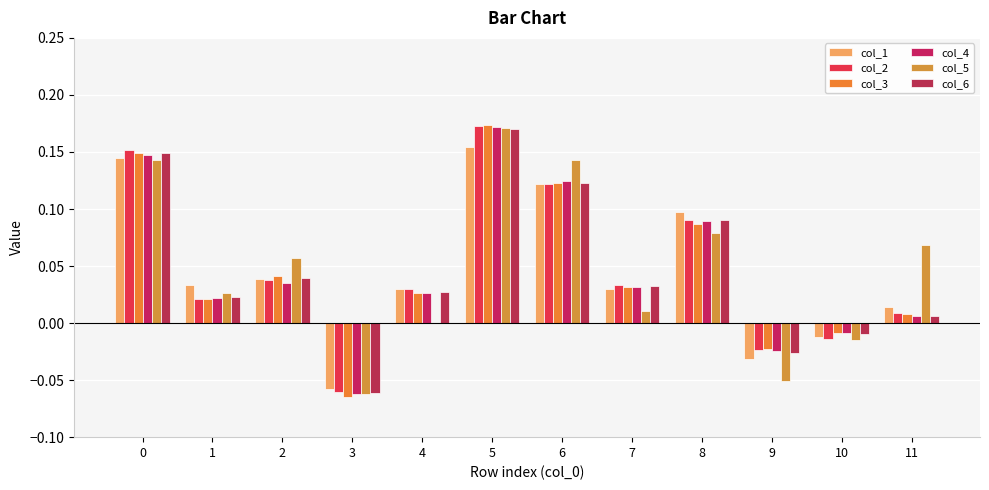

True or false: col_5 has a value of 0.2 at 5.

True